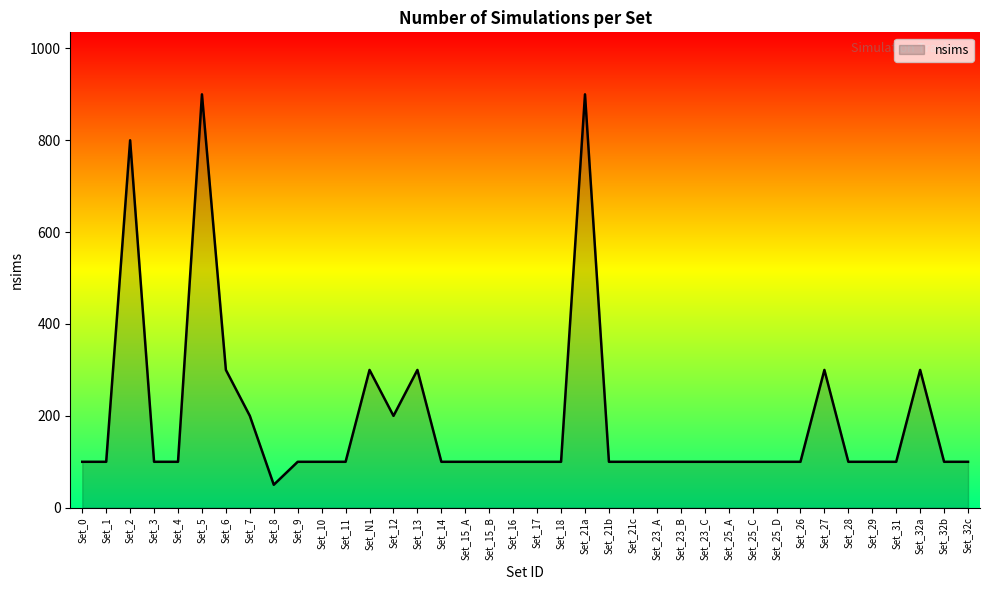

The chart shows a value of 100 at Set_15_B. True or false?

True